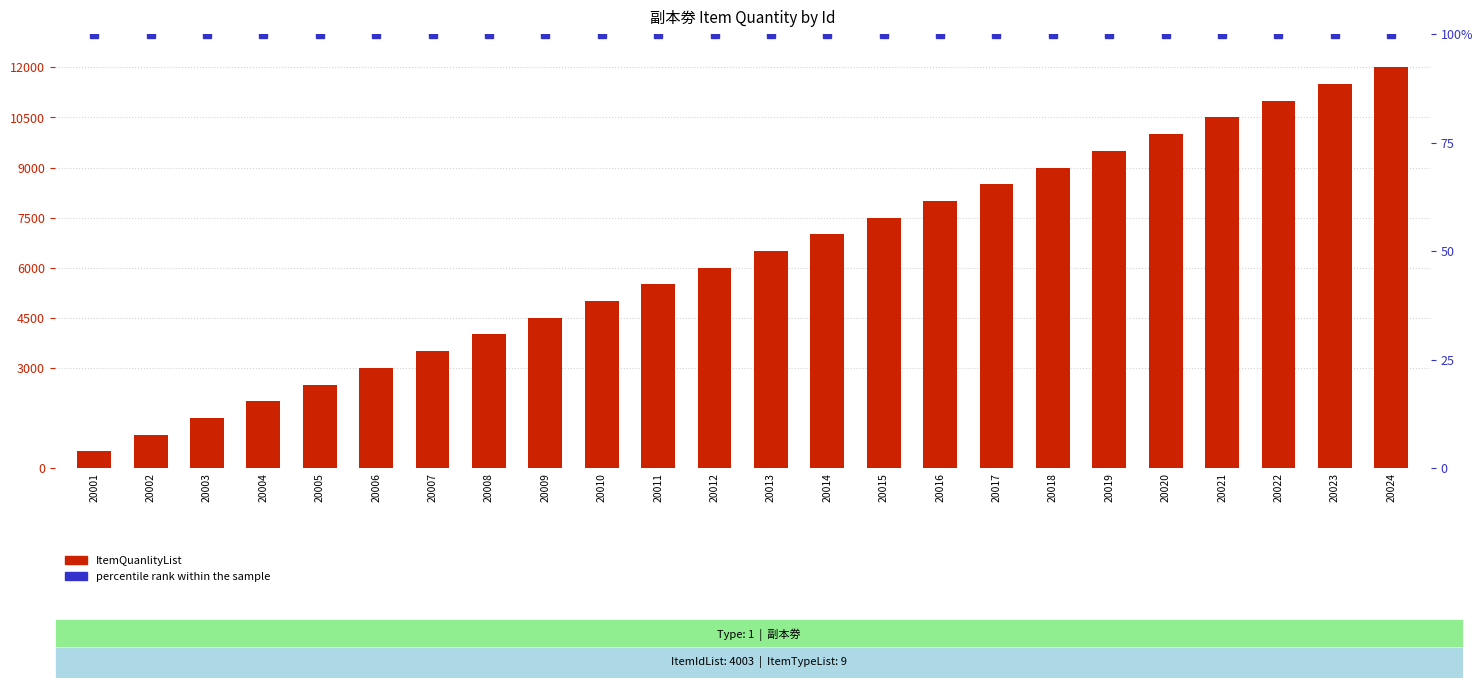

Which series has the widest spread of values?

ItemQuanlityList